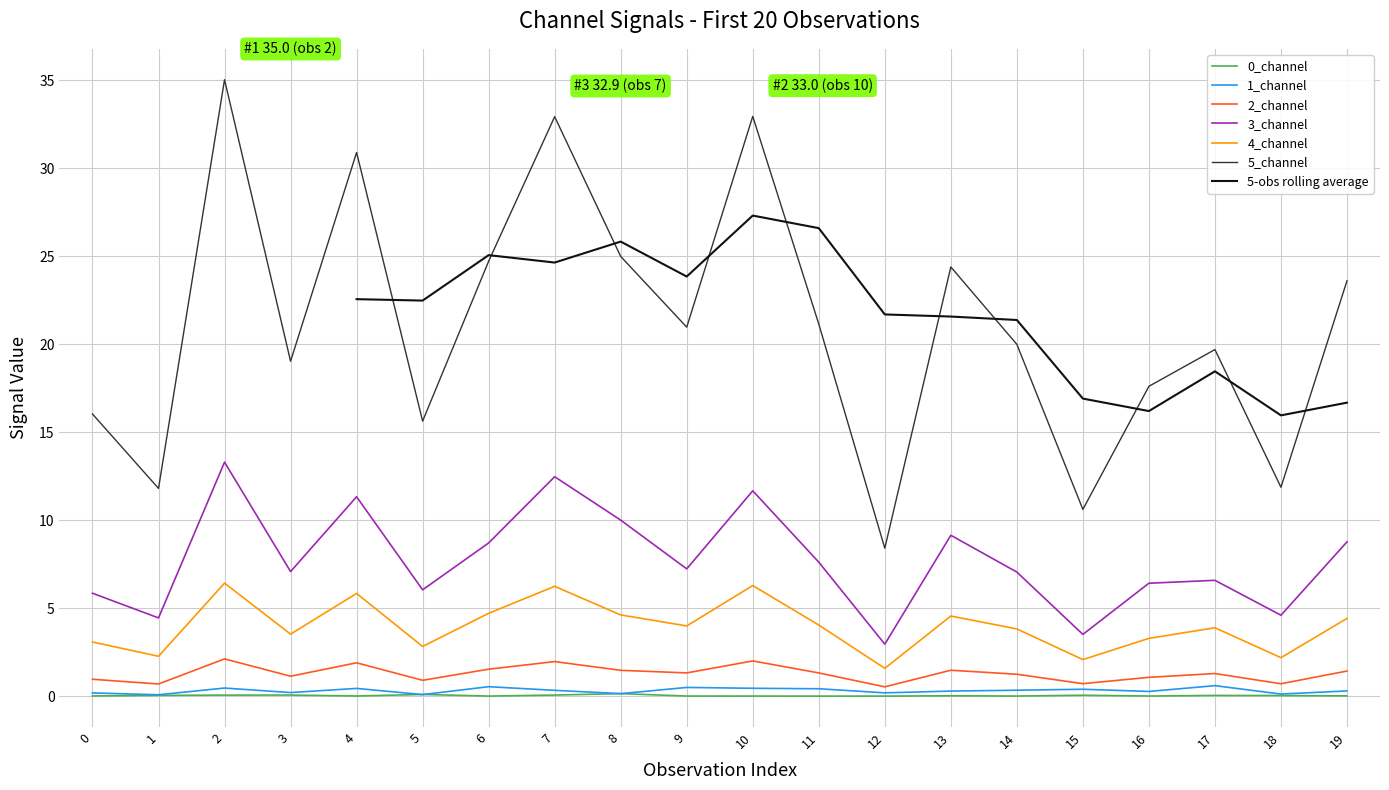

At which category does the chart reach its minimum across all series?

11